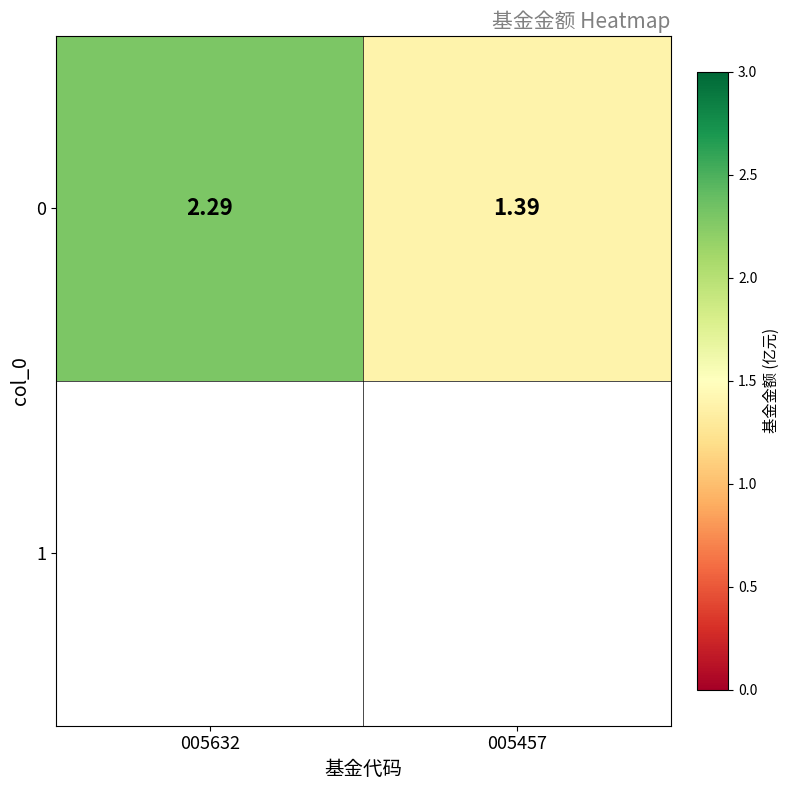

Between 005457 and 005632, which is larger?

005632